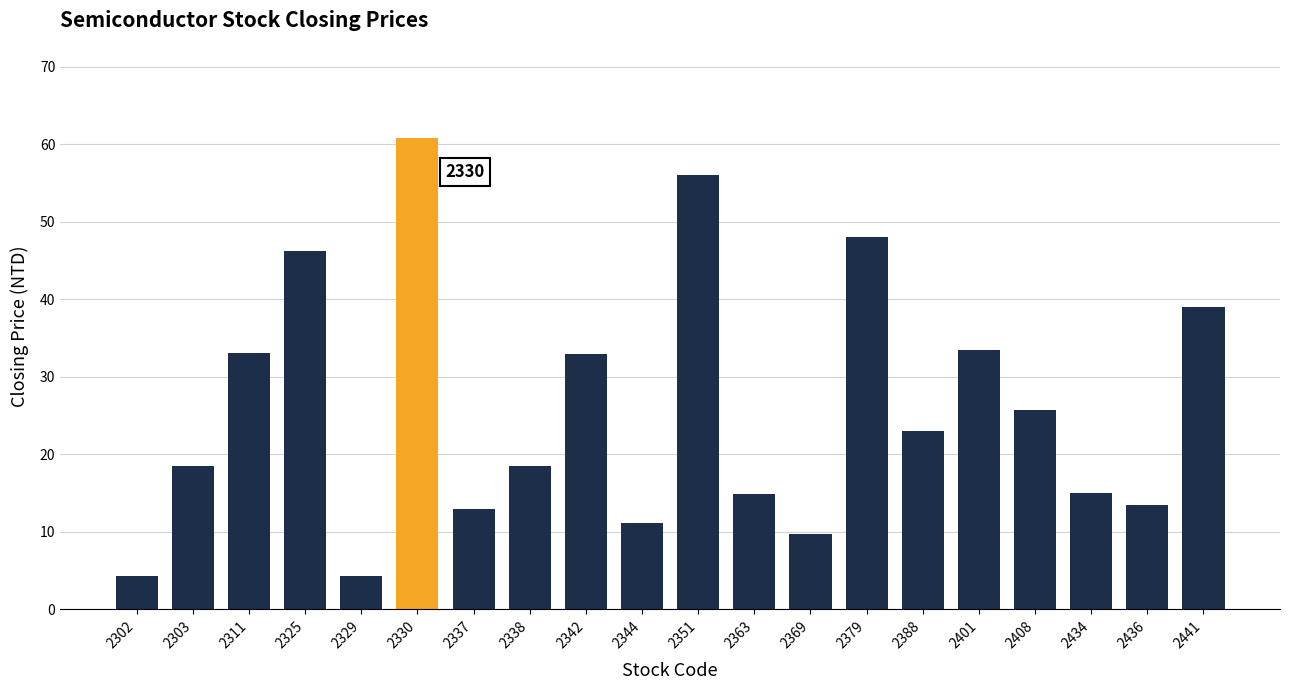

What is the difference between the second highest and minimum values?

51.7